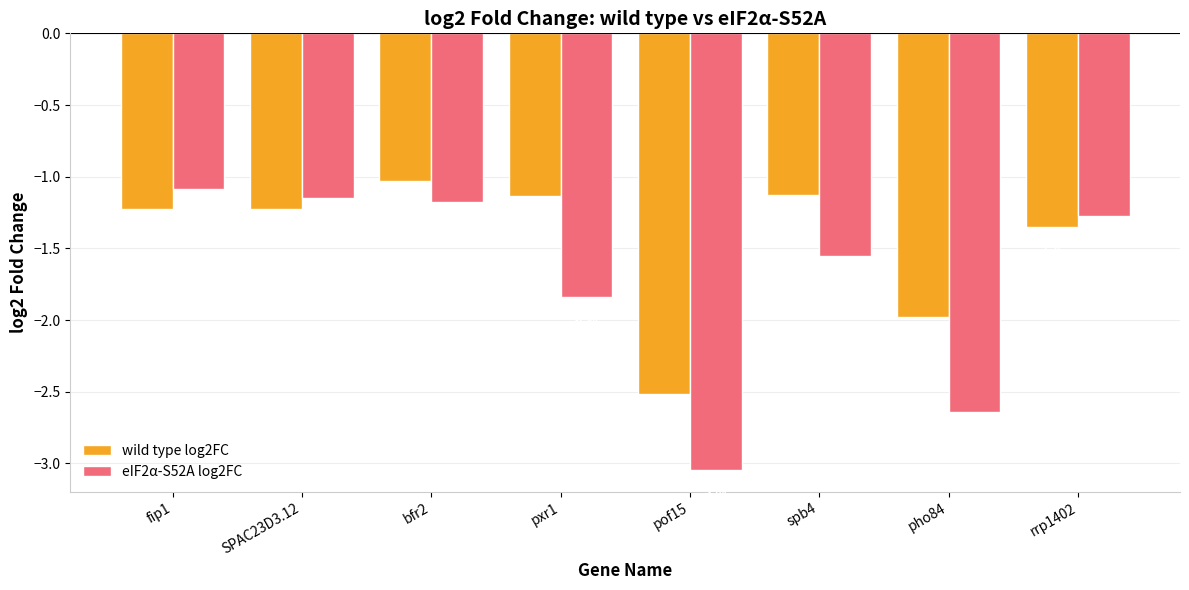

At which label does eIF2α-S52A log2FC reach its peak?

fip1